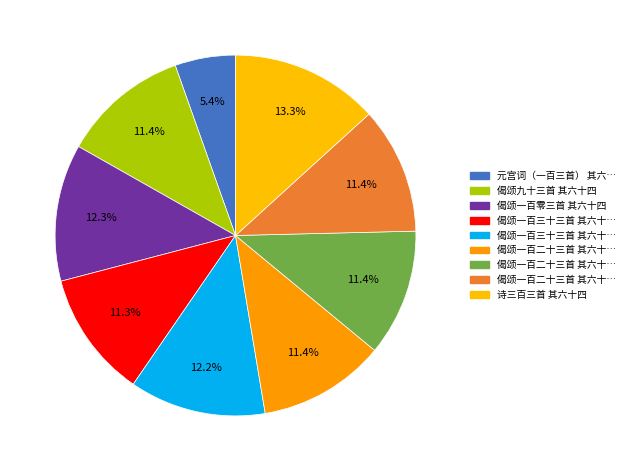

How many segments does this pie chart have?

9